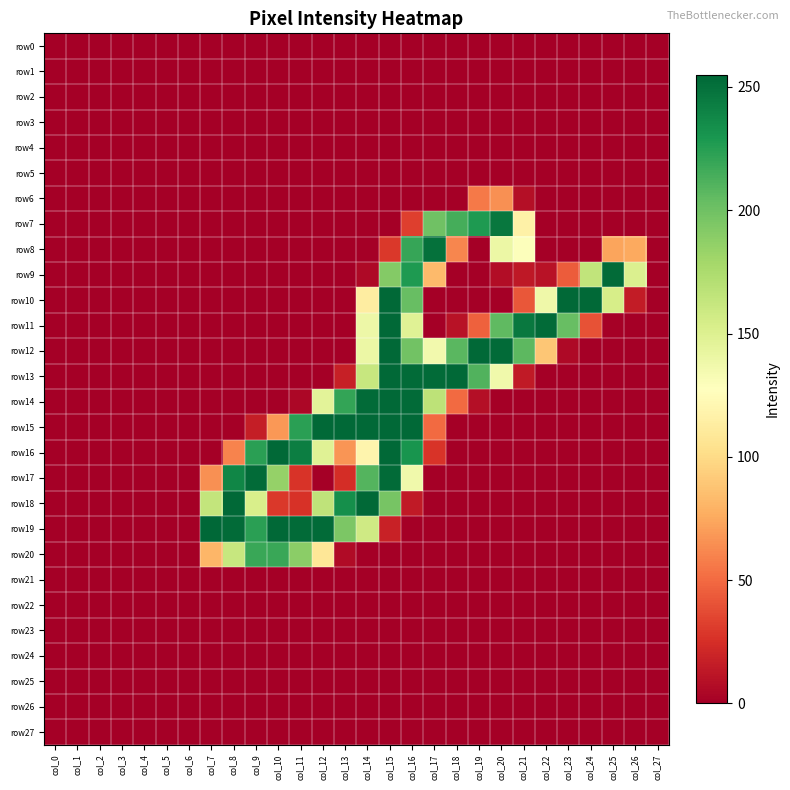

What is the greatest value displayed?

255